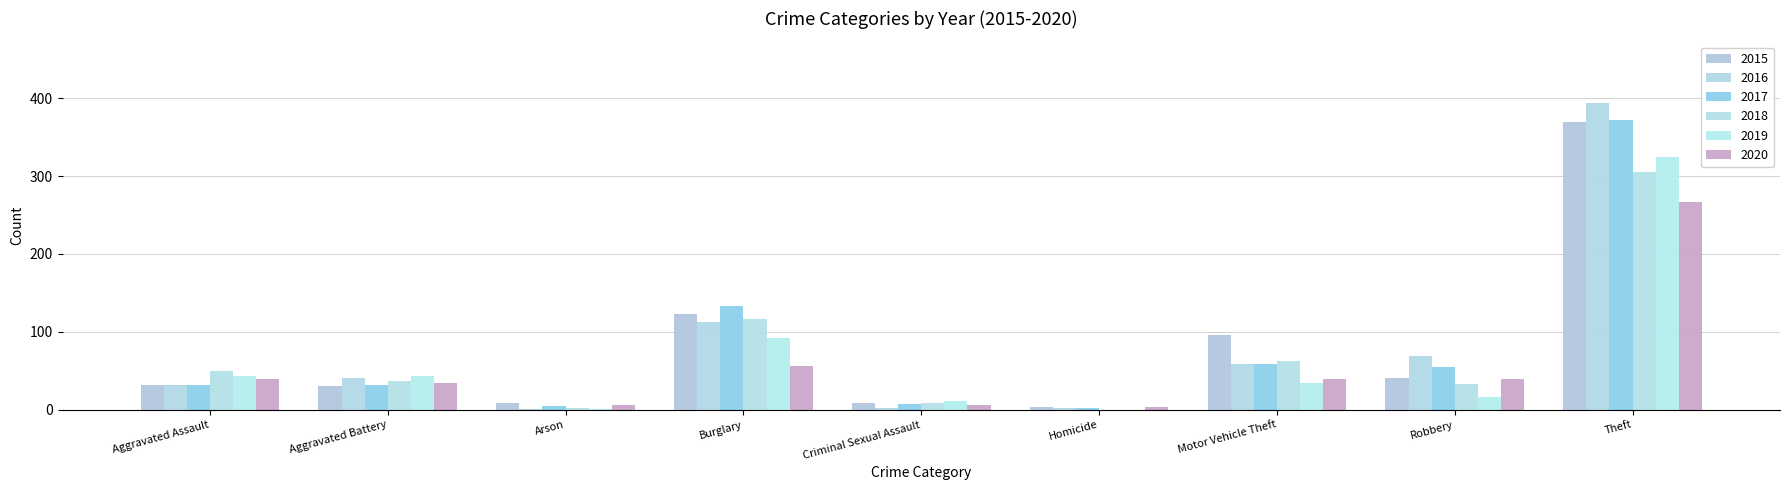

How many groups of bars are there?

9